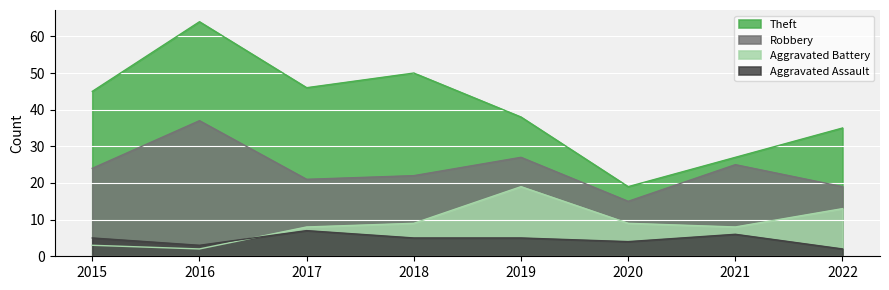

Is it true that Aggravated Battery equals 2 at 2016?

True